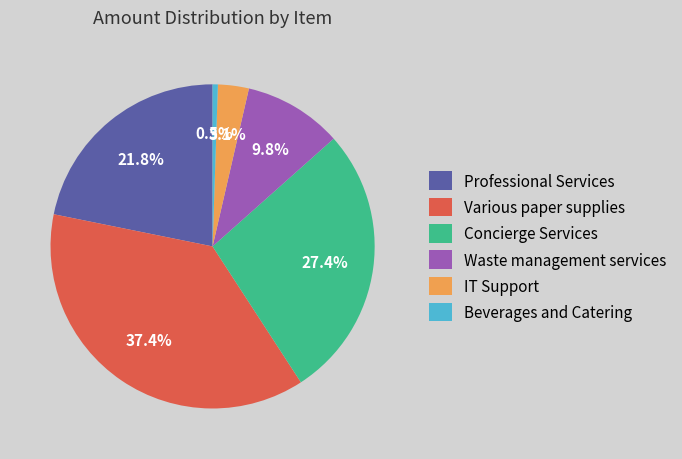

Count the number of slices in the pie.

6